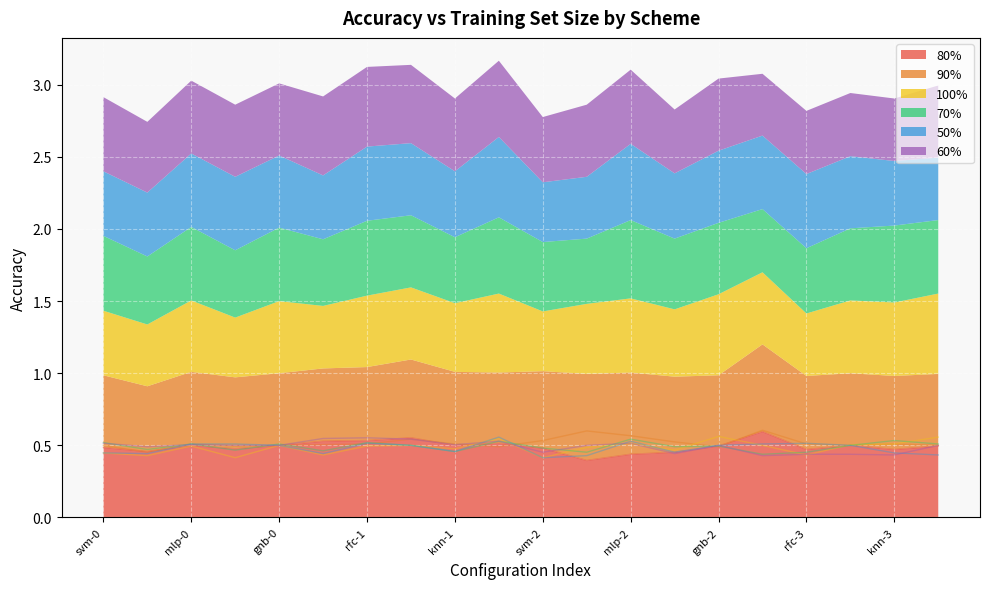

What value does the 70% series have at rfc-0?

0.5